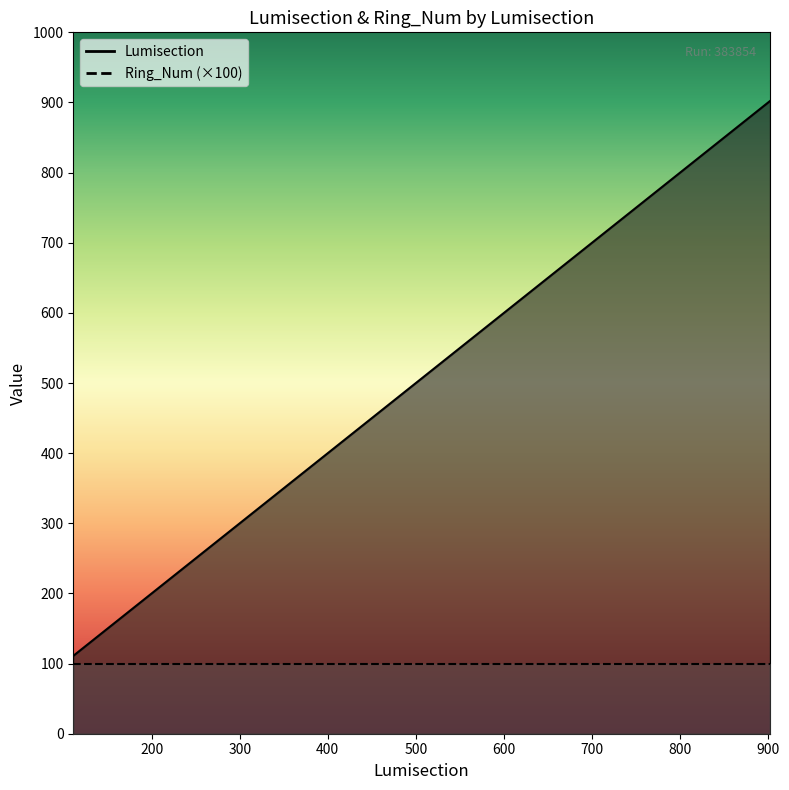

Does the chart display data point markers on the line(s)?

No